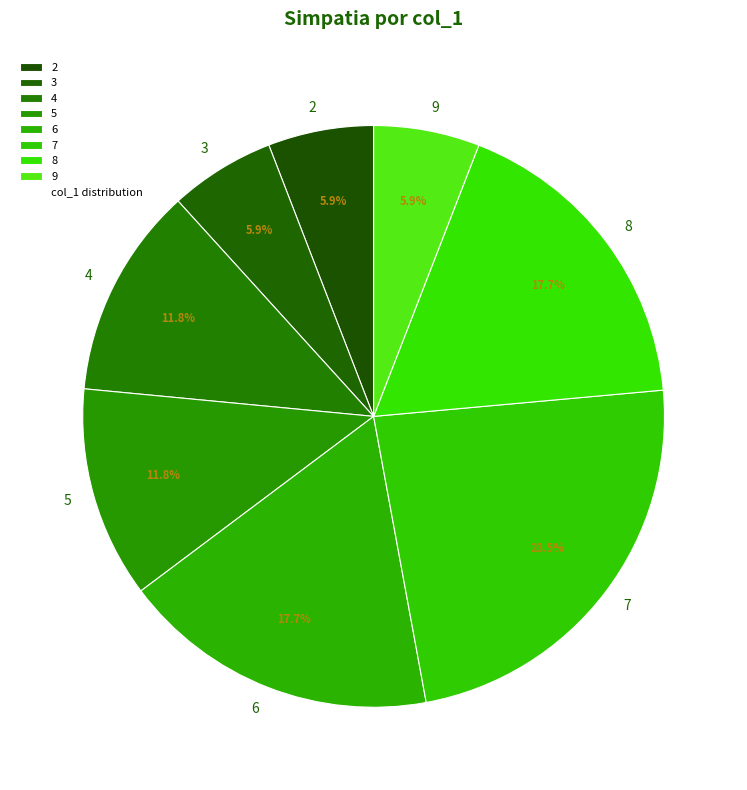

Which has a higher value, 4 or 6?

6